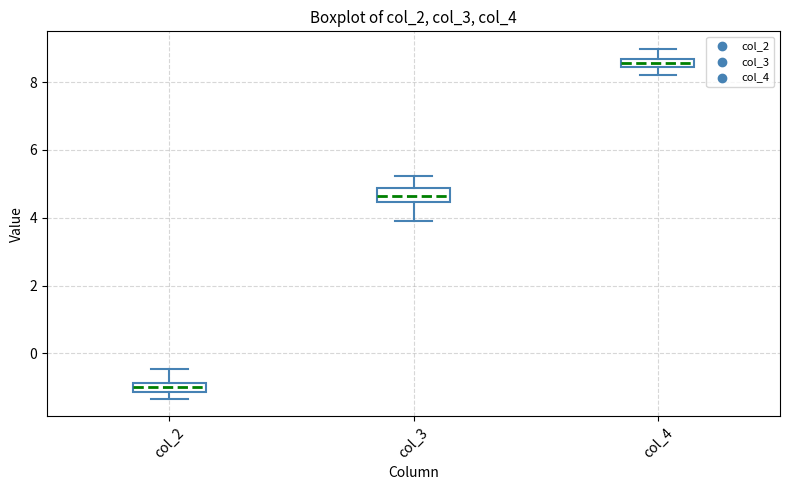

Which box's median line is the highest?

col_4